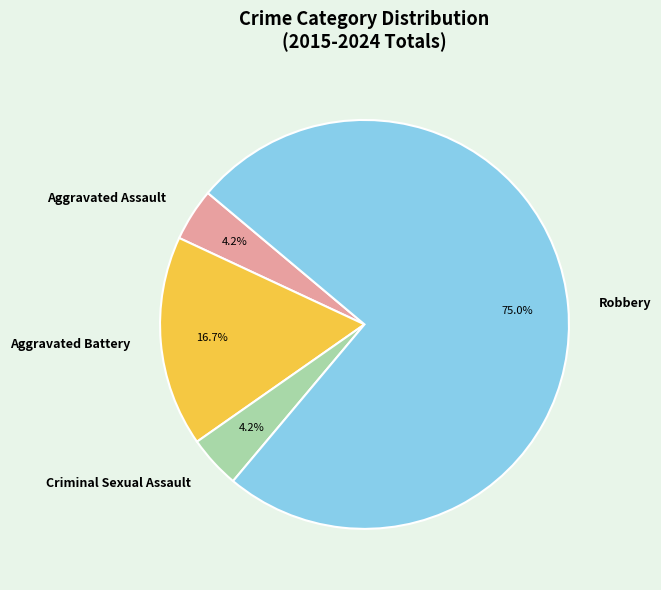

How many slices are in this pie chart?

4